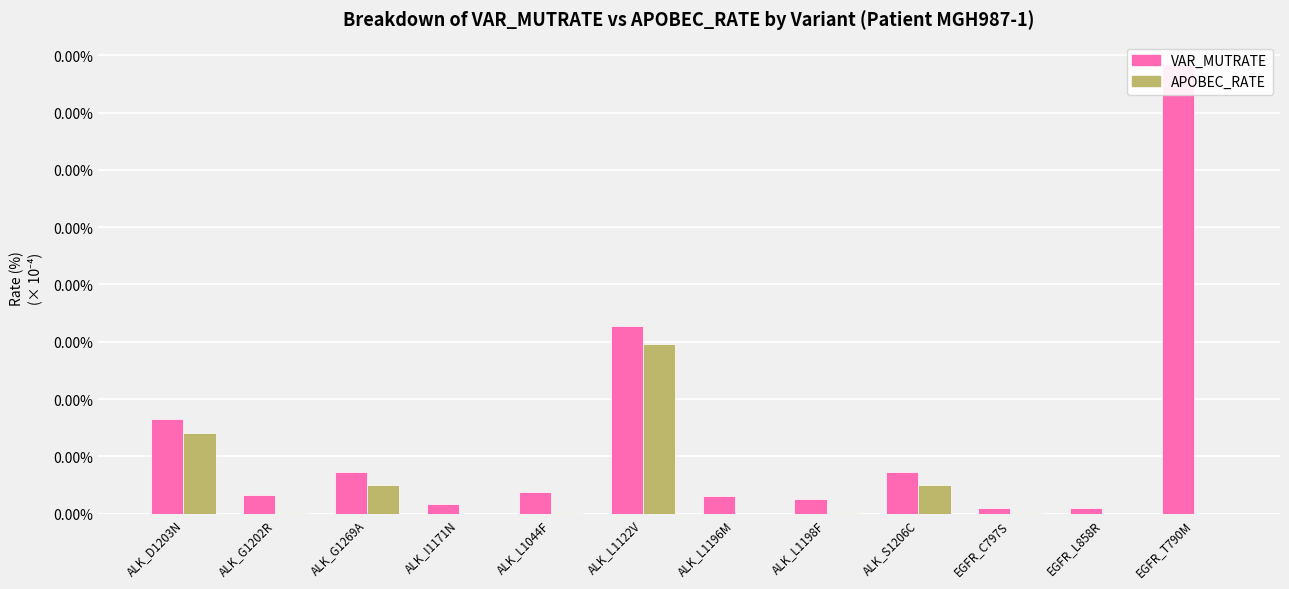

Which series has the widest spread of values?

VAR_MUTRATE